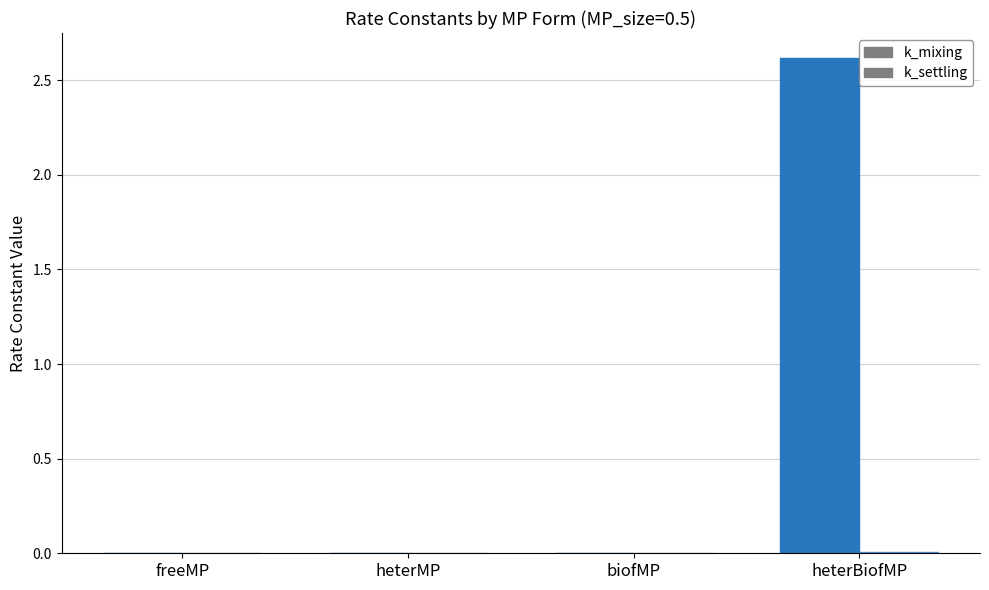

Which category has the lowest value across all series?

freeMP